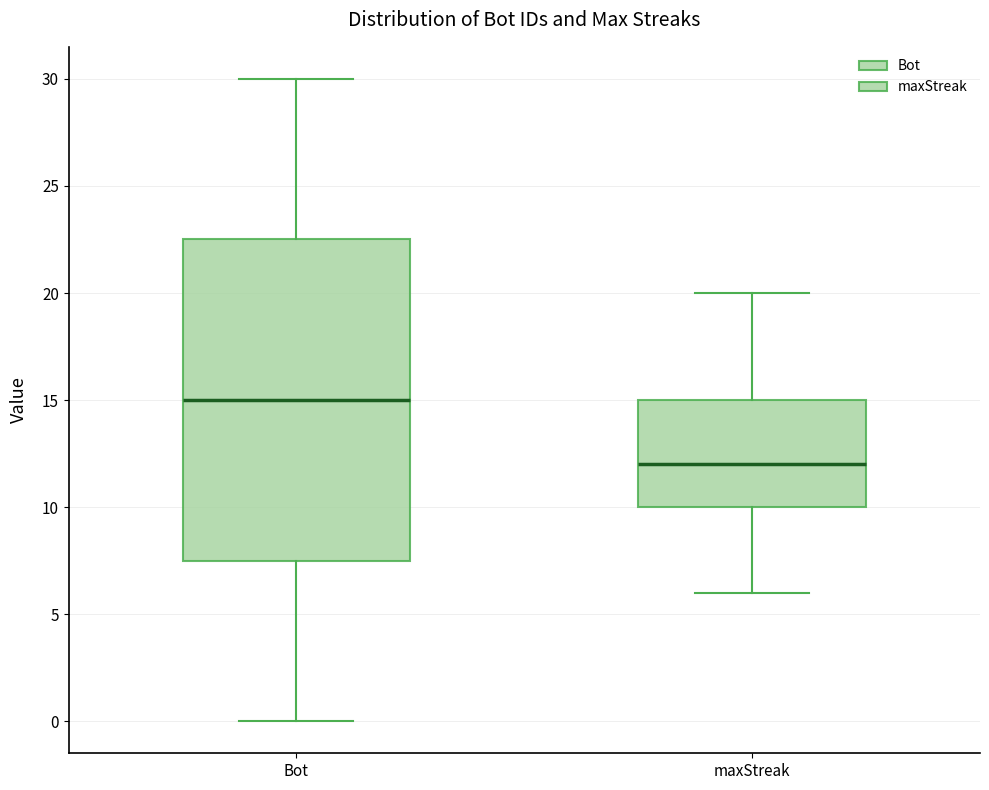

Which box is the tallest, from its lower edge to its upper edge?

Bot